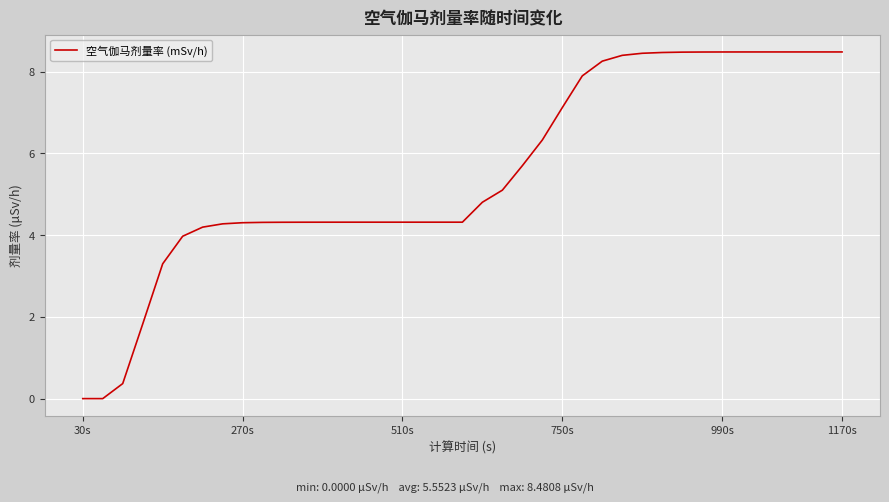

What is the difference between the maximum and minimum values?

8.5